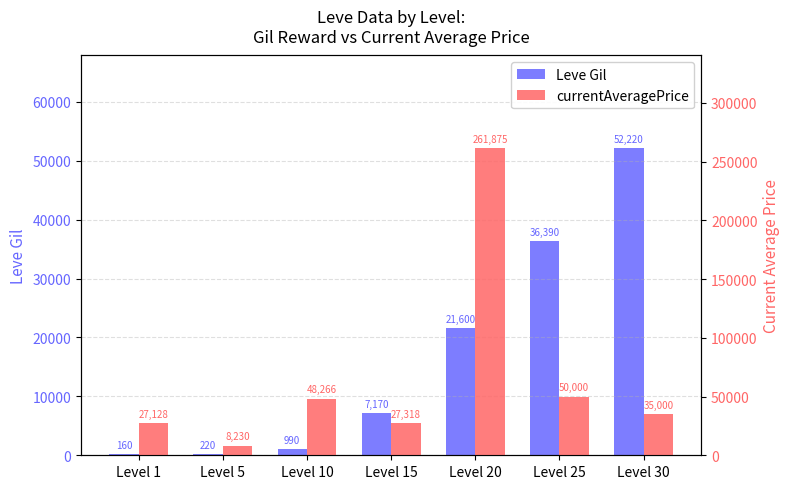

What is the minimum value shown in the chart?

160